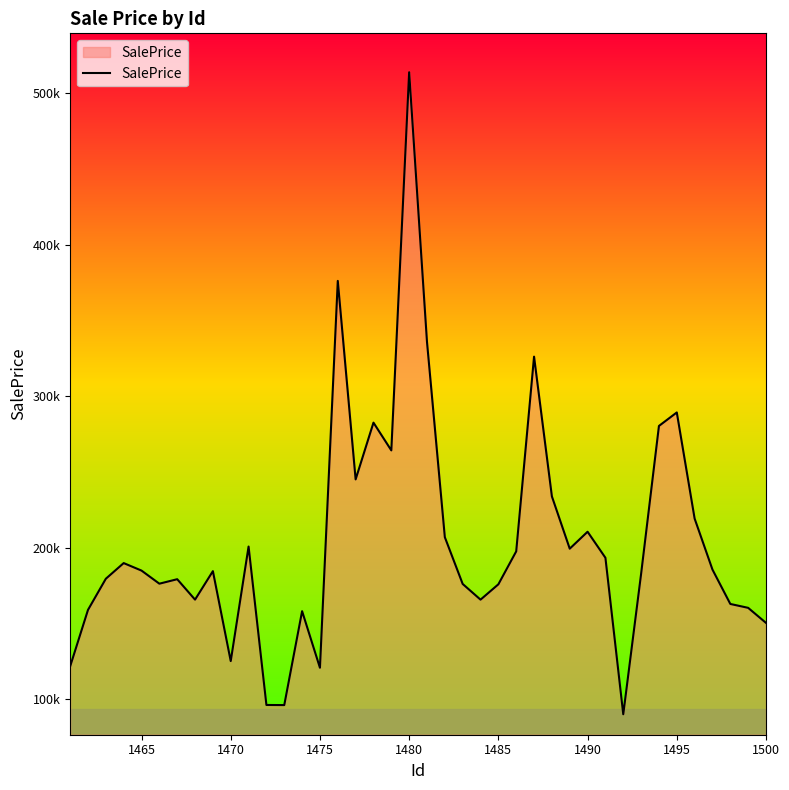

Does the chart have visible grid lines?

No